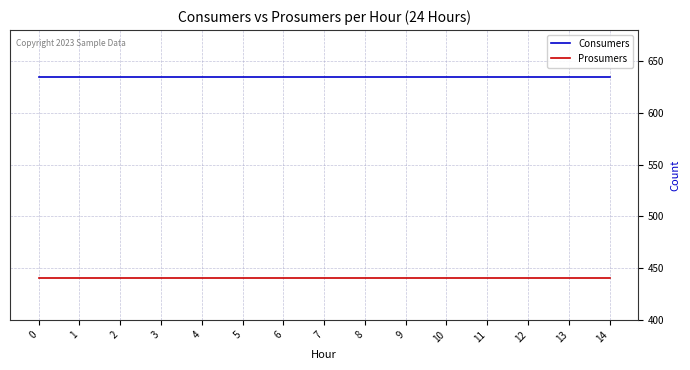

Is it true that Consumers equals 635 at 2?

True